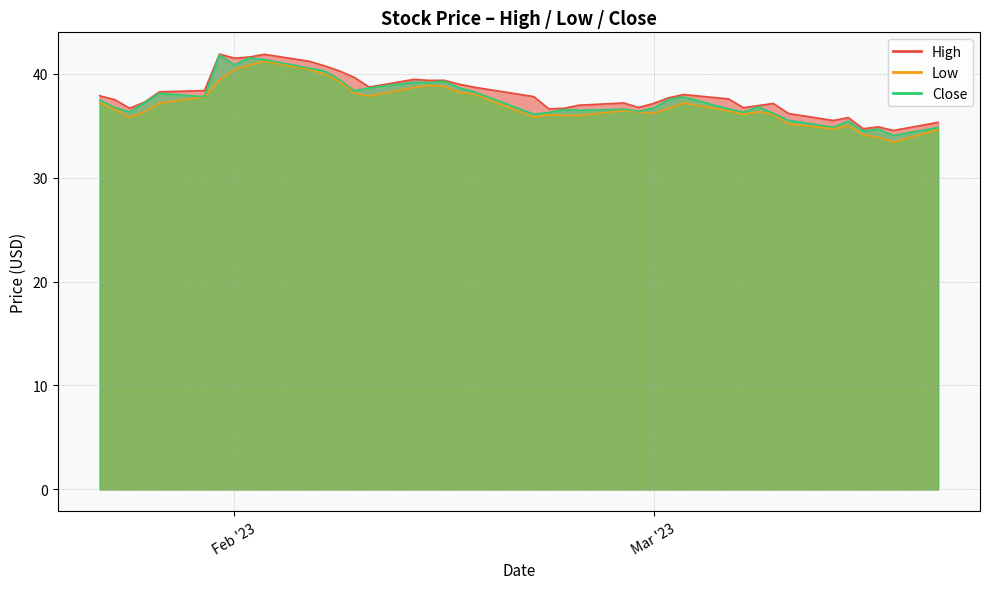

How many distinct data groups are displayed?

3